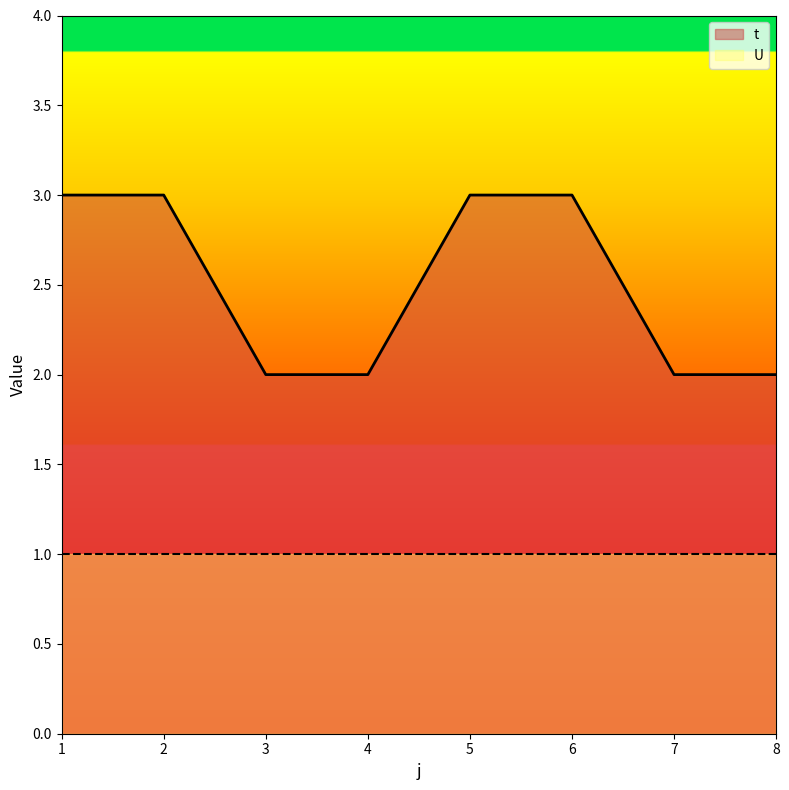

List the labels in order of value, largest first.

1, 2, 5, 6, 3, 4, 7, 8